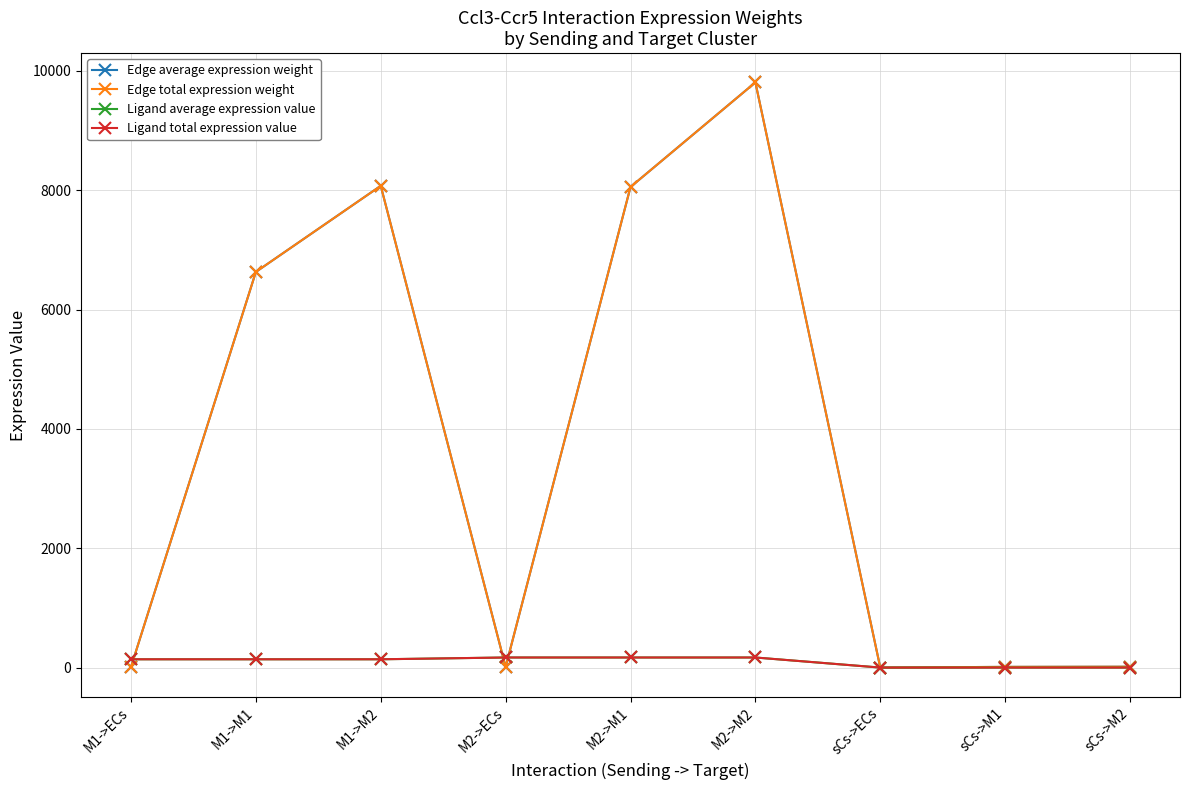

Where does the Edge average expression weight series first go above 14?

M1->M1